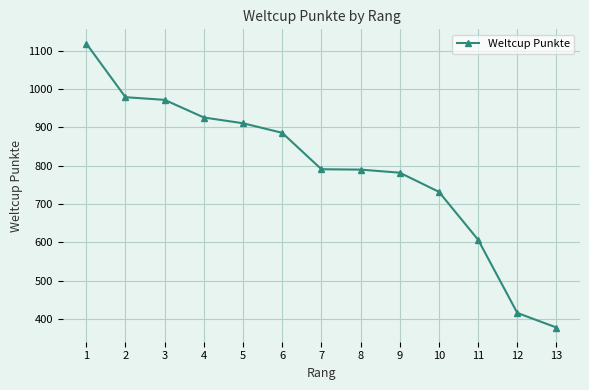

Is this an area chart (filled region under the line)?

No